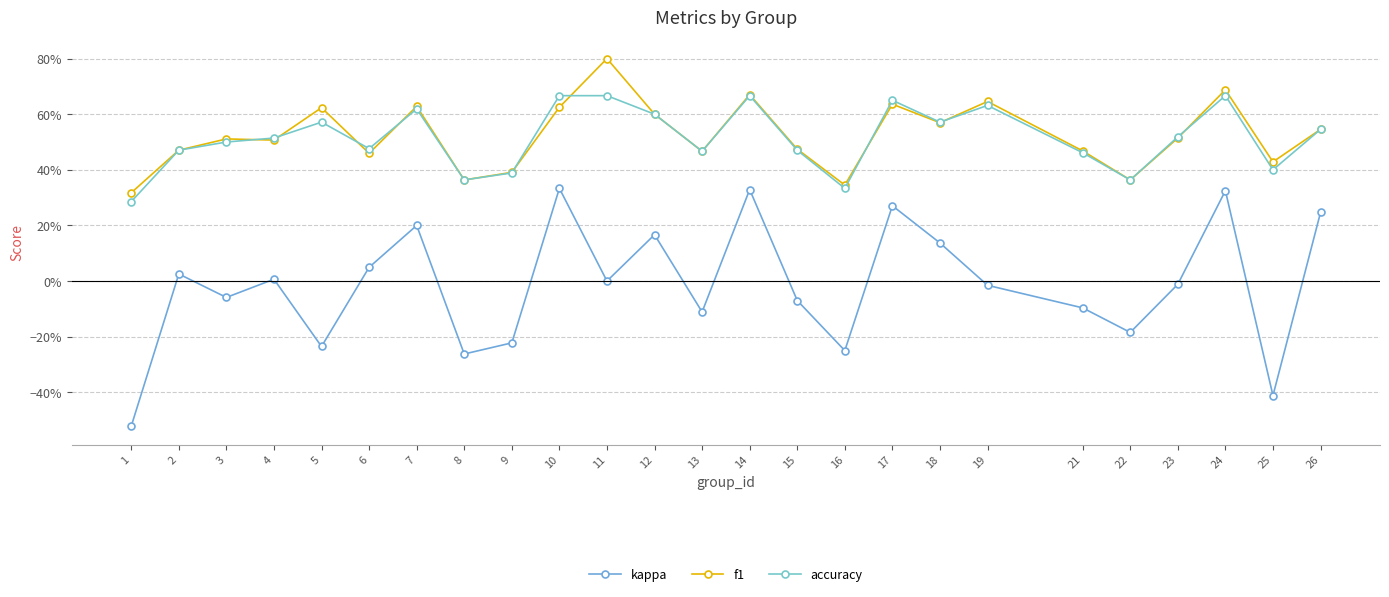

True or false: kappa and accuracy intersect in this chart.

False